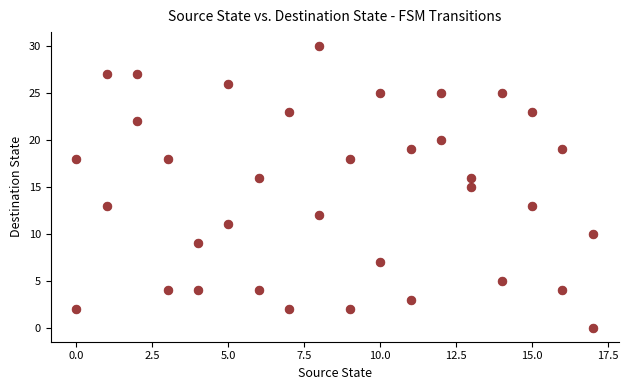

What is the range of Y values (max minus min)?

30